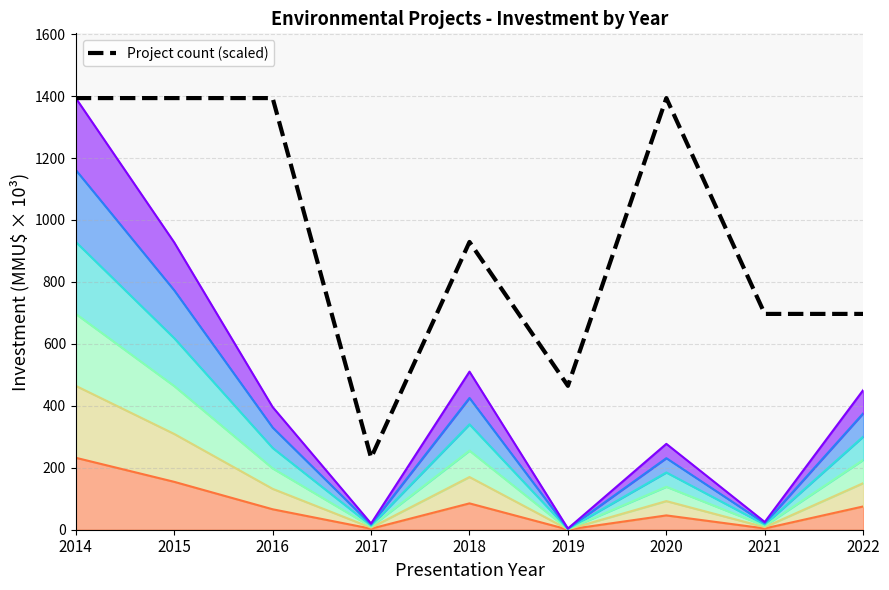

How many points are lower than both their immediate neighbors (excluding endpoints)?

2